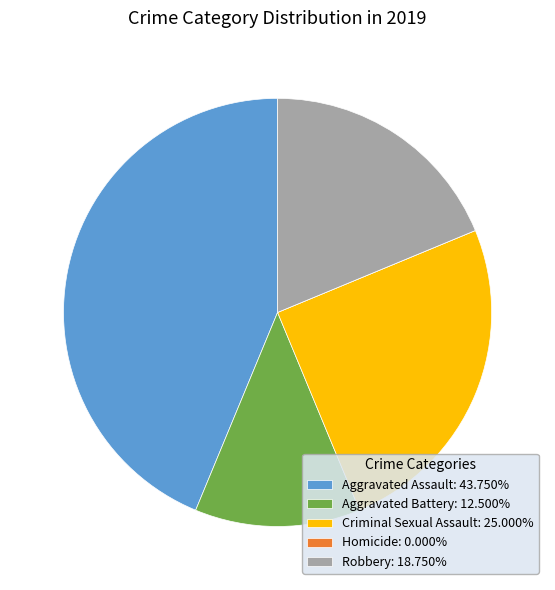

Approximately how many times larger is the value at Aggravated Assault compared to Aggravated Battery?

3.5